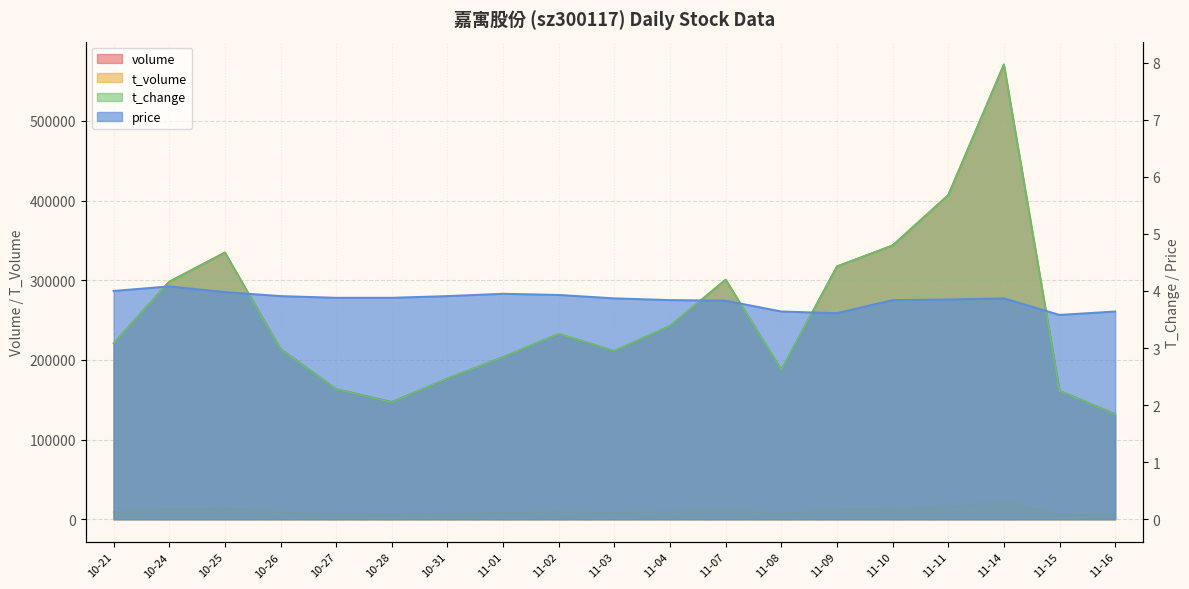

What is the sum of the t_volume values at 11-10 and 11-04?

22648.0